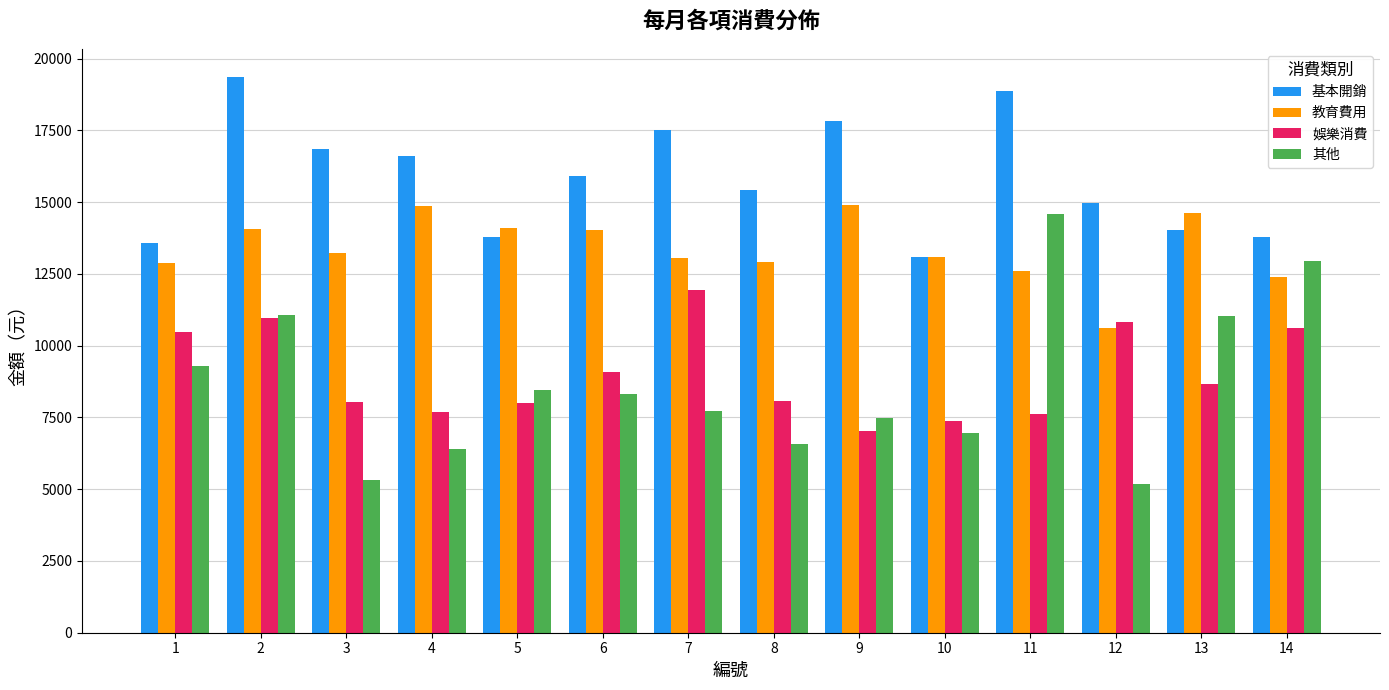

Does the chart contain stacked bars?

No